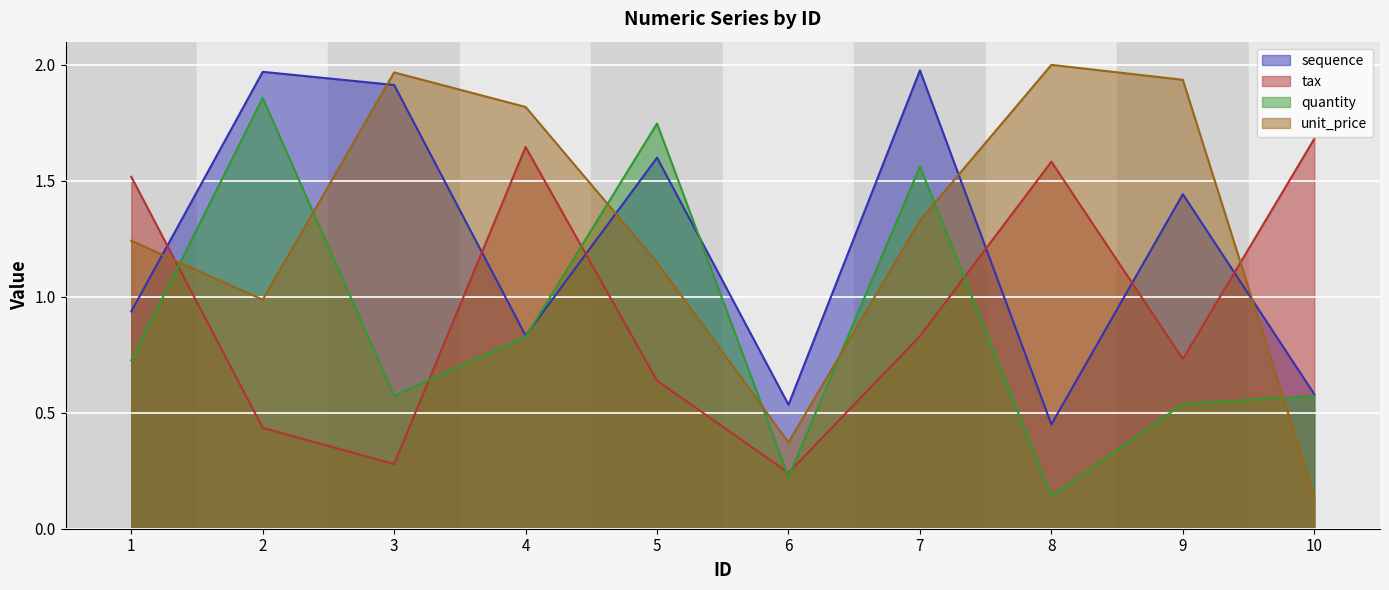

How many data points in unit_price are less than 1?

3